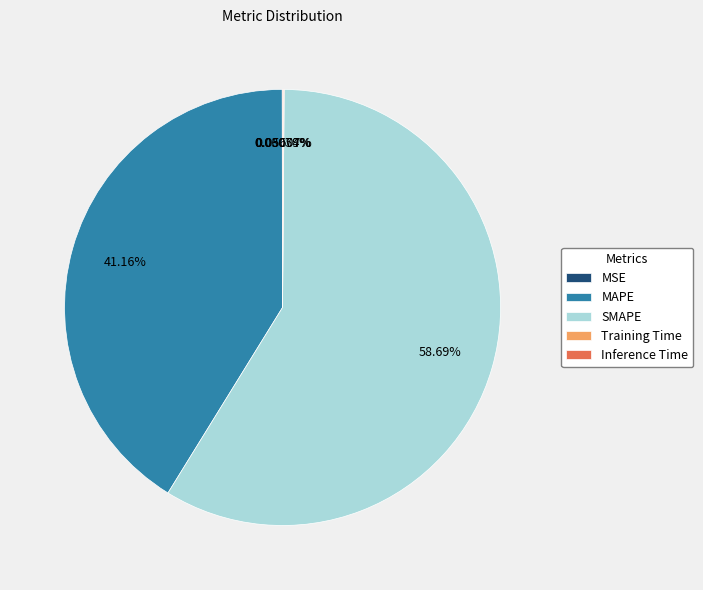

To the nearest percent, what is the average slice percentage?

20%